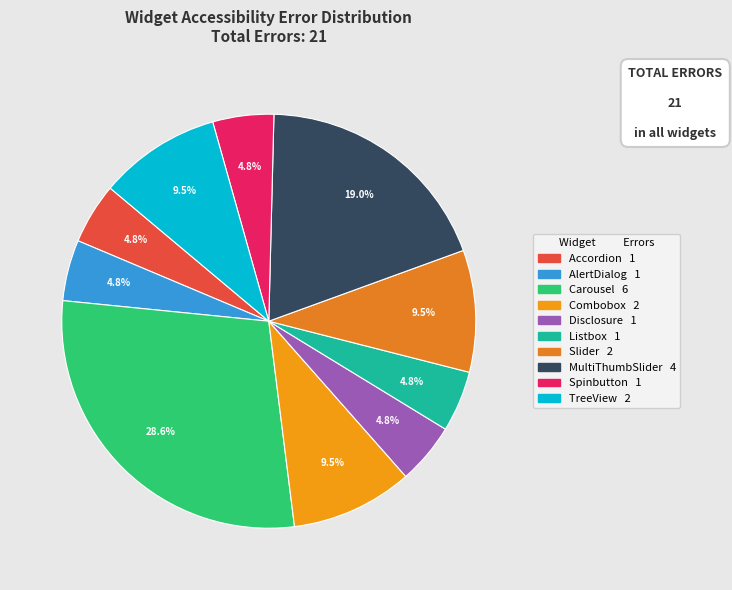

Which category has the smallest portion of the pie?

Alert